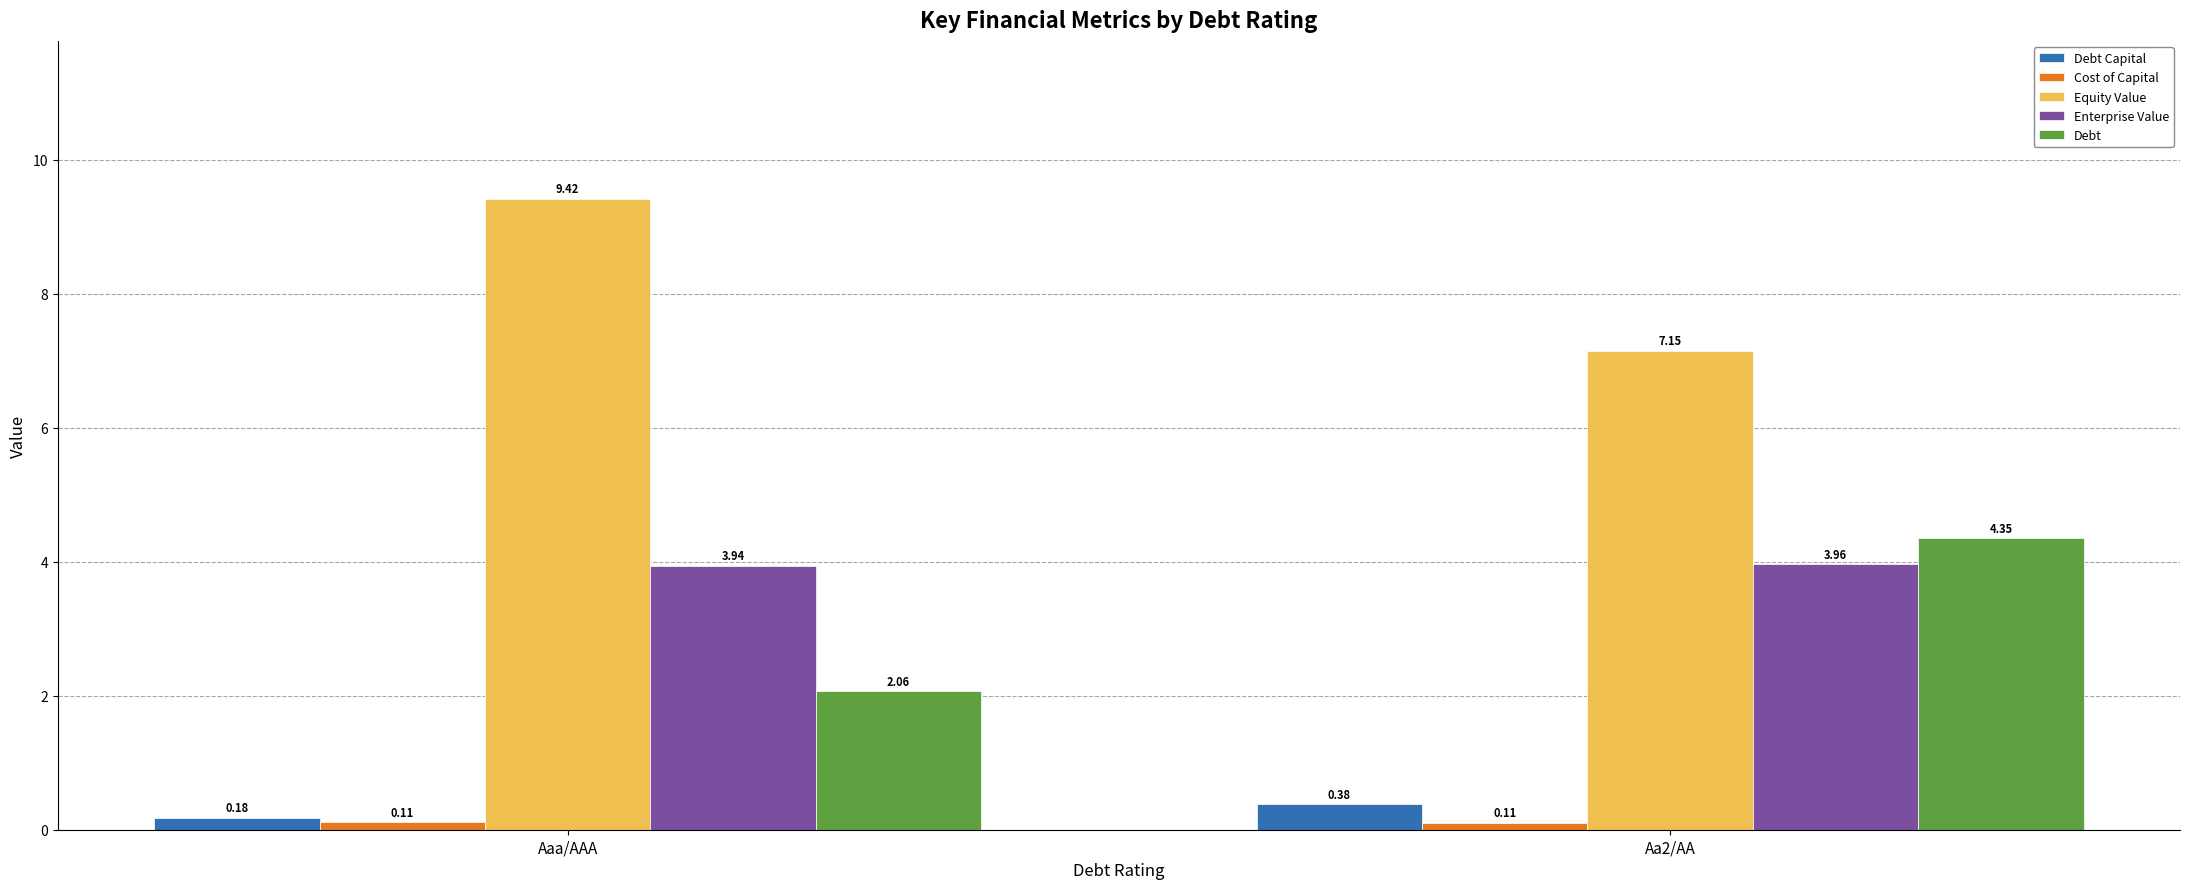

Are the bars grouped side by side (vs. stacked)?

Yes